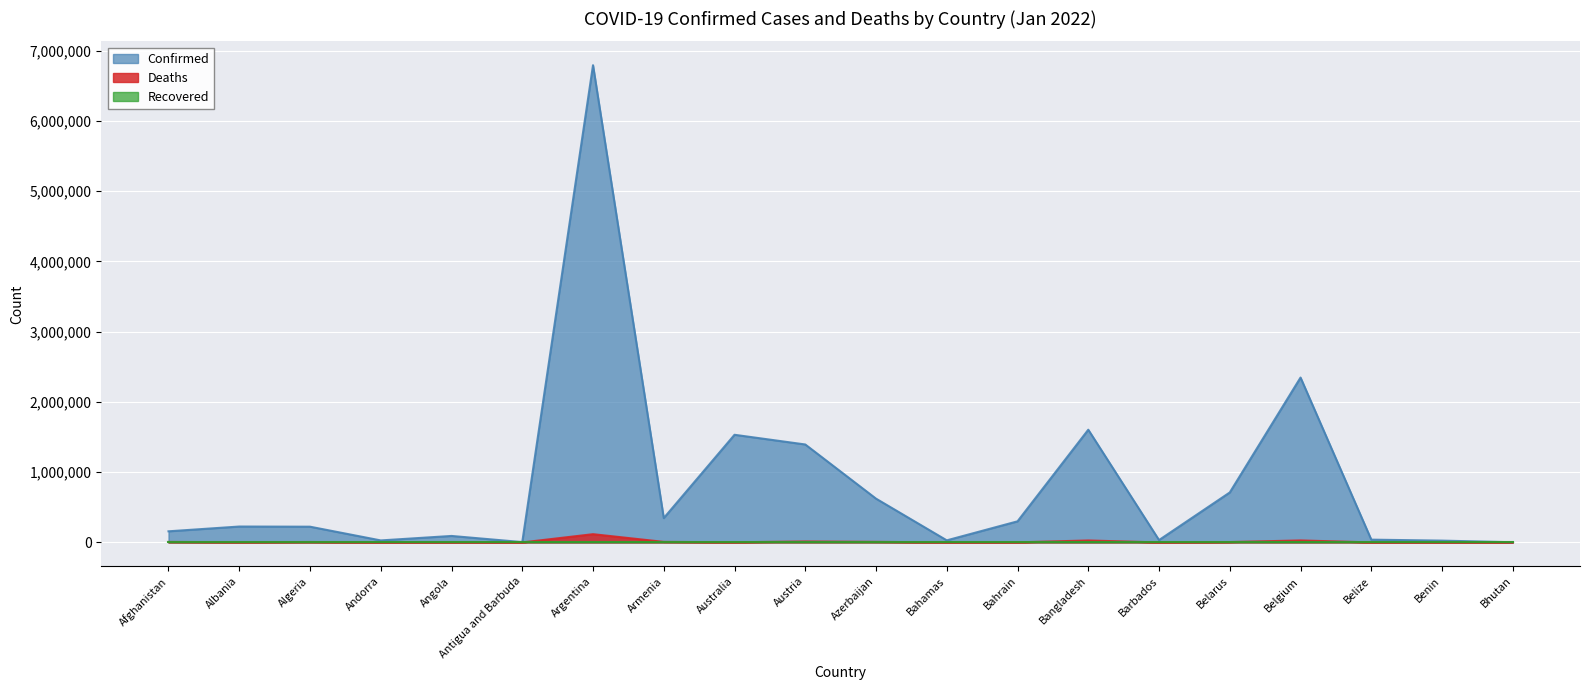

Rank the categories by Confirmed value from lowest to highest.

Bhutan, Antigua and Barbuda, Benin, Andorra, Bahamas, Barbados, Belize, Angola, Afghanistan, Algeria, Albania, Bahrain, Armenia, Azerbaijan, Belarus, Austria, Australia, Bangladesh, Belgium, Argentina